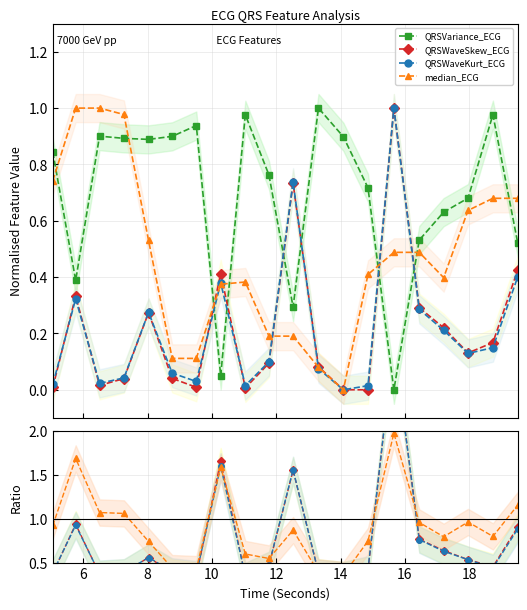

Is the value of QRSWaveSkew_ECG at 12 greater than the value of median_ECG at 18?

No